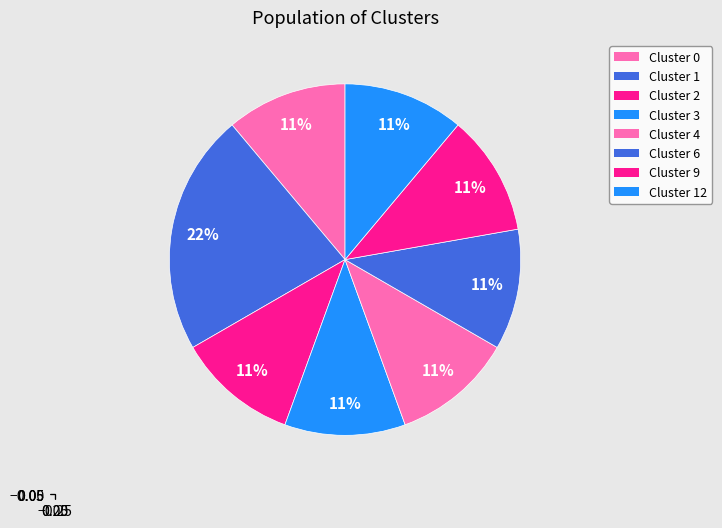

Is the sum of Cluster 12 and Cluster 1 greater than half?

No